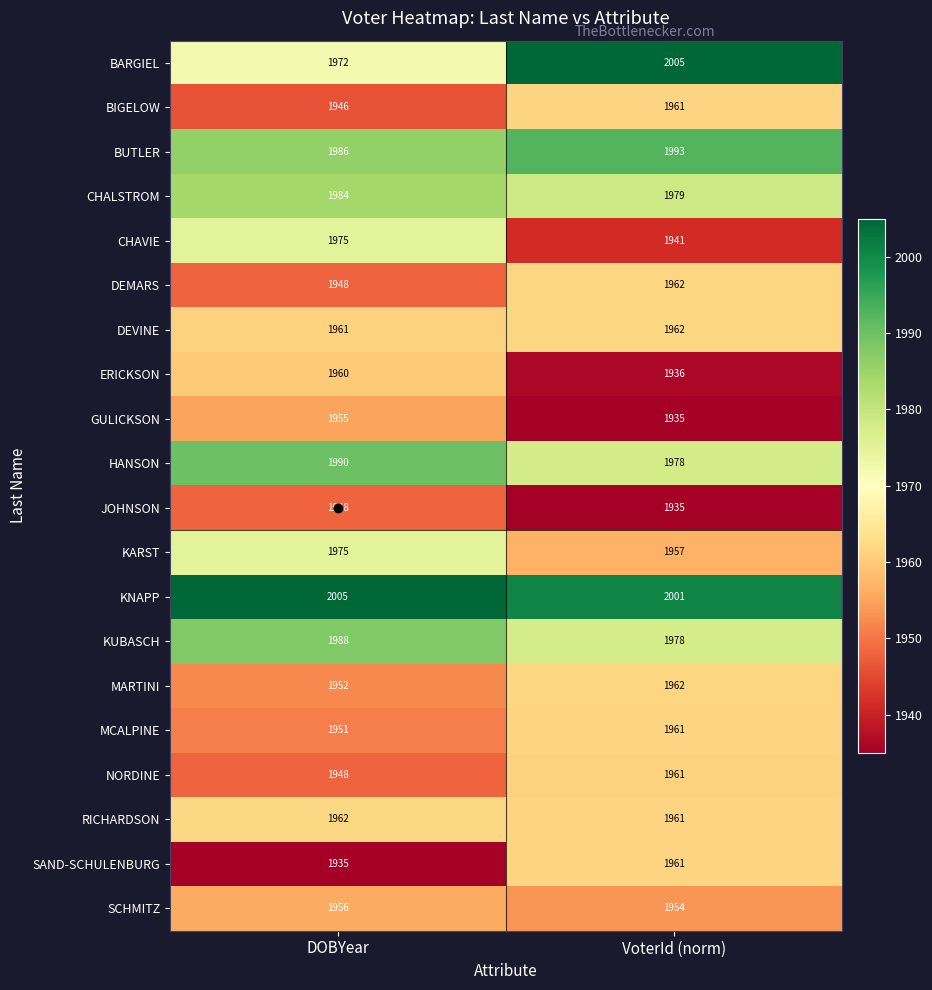

What is the maximum value for CHAVIE?

1975